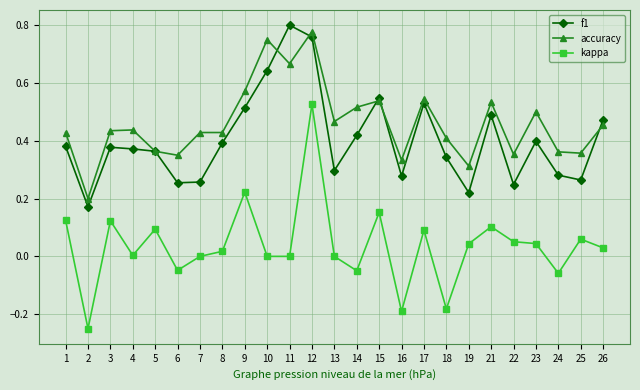

True or false: f1 has more than 2 interior local peaks.

True